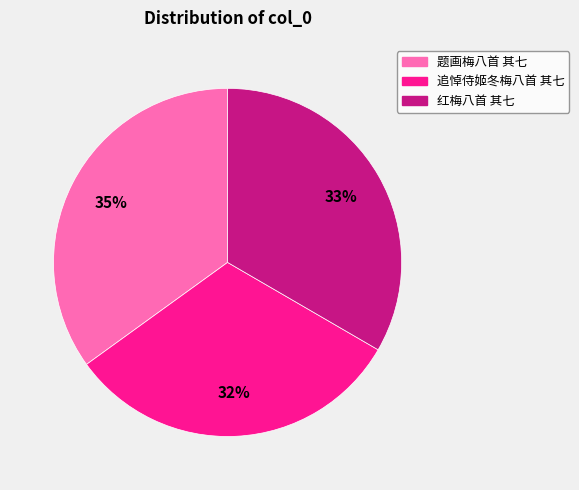

How many slices are in this pie chart?

3